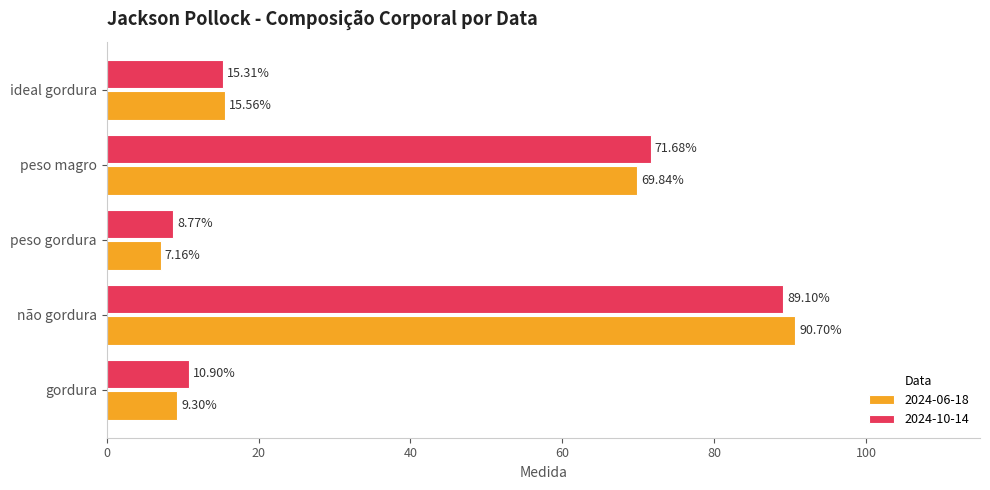

What is the maximum value for 2024-06-18?

90.7